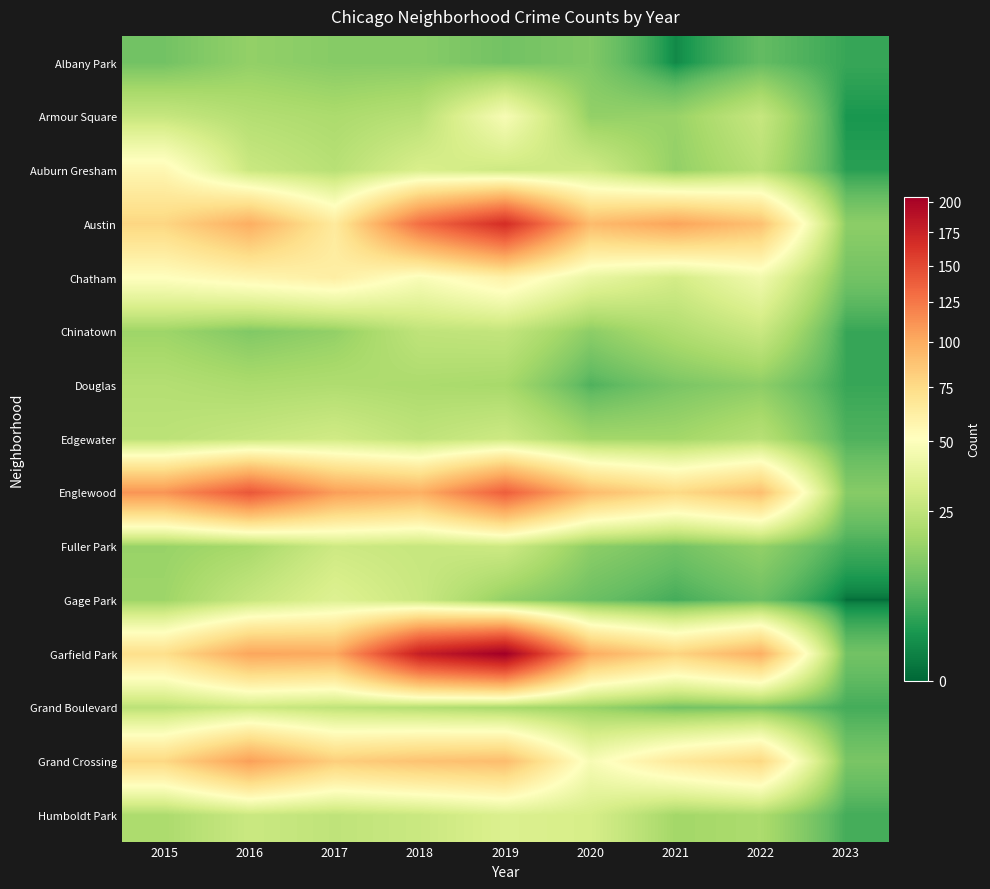

How many categories are shown in the chart?

9